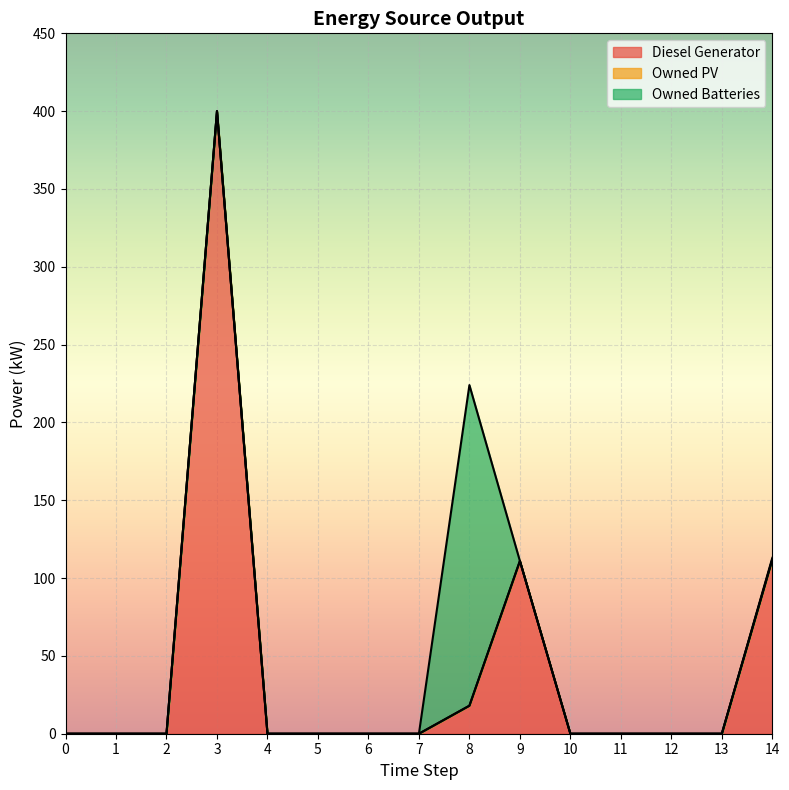

Rank the series at 5 from lowest to highest value.

Diesel Generator, Owned PV, Owned Batteries